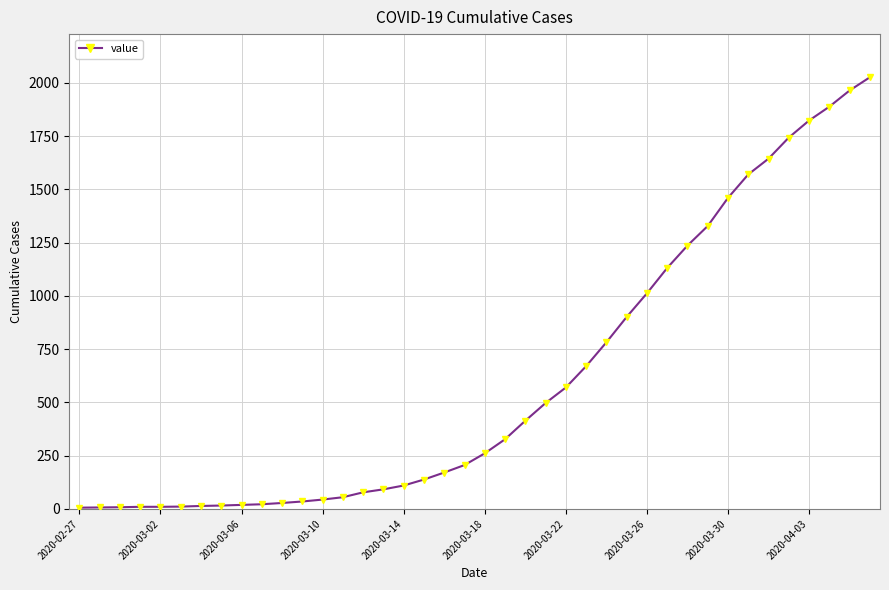

What is the smallest value displayed?

6